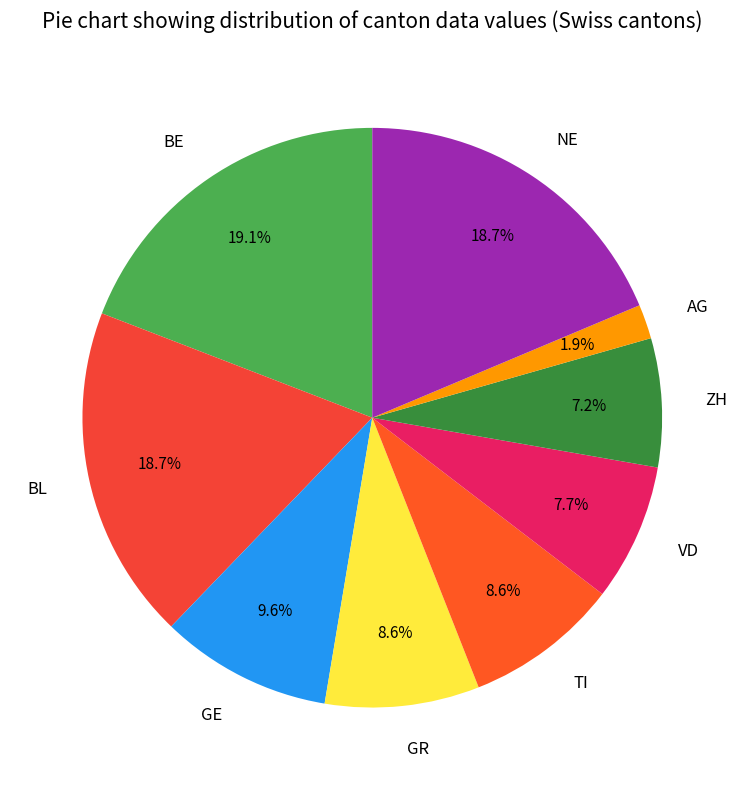

Is the sum of TI and GR greater than half?

No